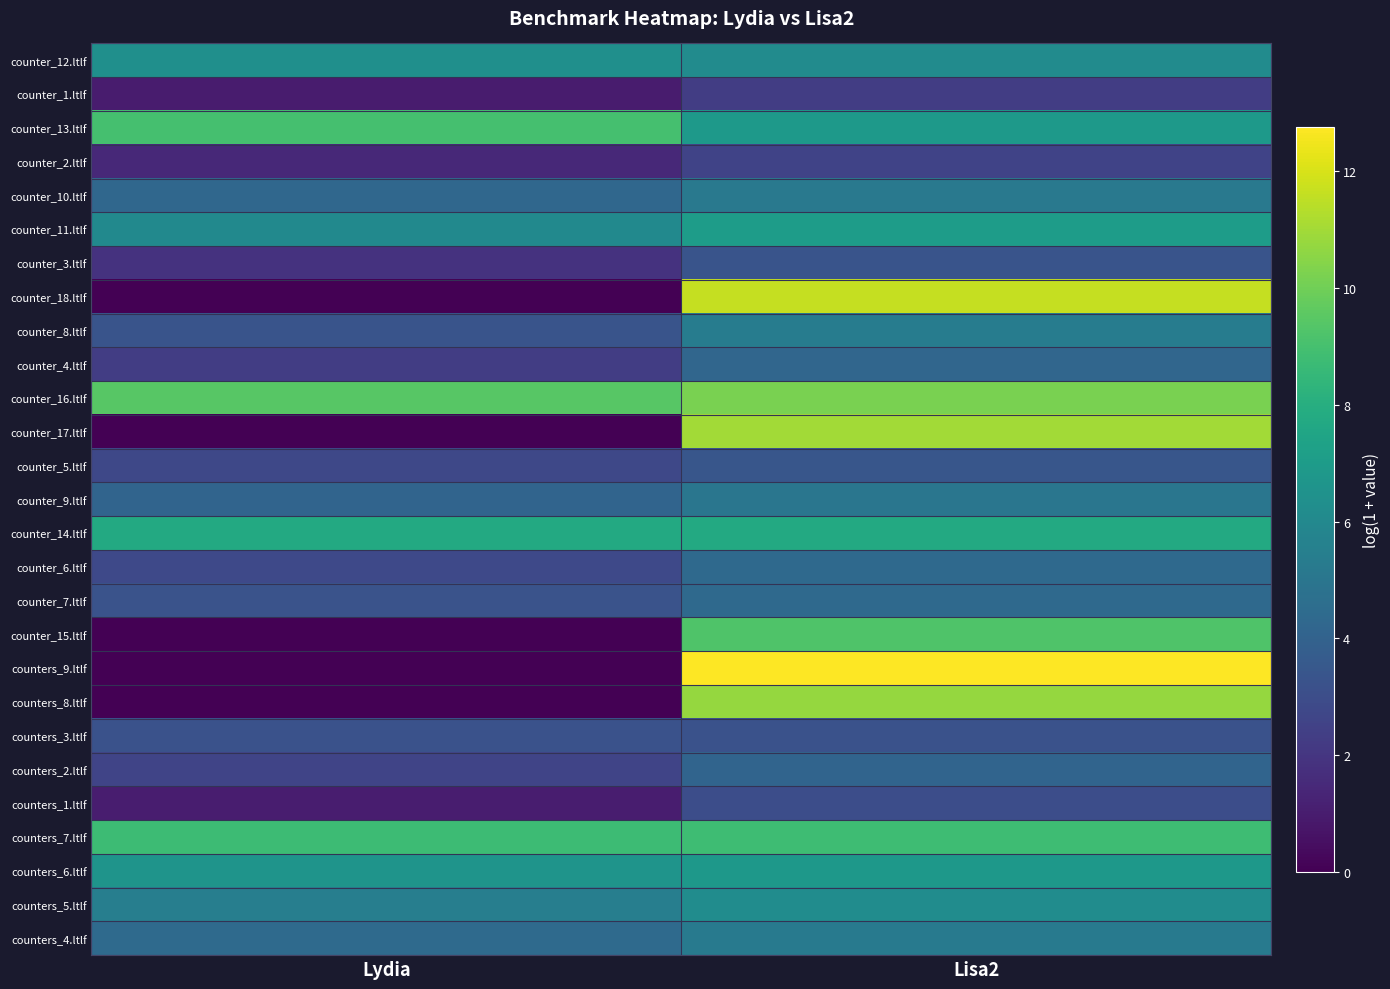

Reading right to left, list all the values displayed in this chart.

counter_12.ltlf: Lisa2=6.1	Lydia=6.3
counter_1.ltlf: Lisa2=2.3	Lydia=1.0
counter_13.ltlf: Lisa2=6.9	Lydia=9.0
counter_2.ltlf: Lisa2=2.6	Lydia=1.5
counter_10.ltlf: Lisa2=5.2	Lydia=4.3
counter_11.ltlf: Lisa2=7.1	Lydia=6.1
counter_3.ltlf: Lisa2=3.3	Lydia=1.9
counter_18.ltlf: Lisa2=11.7	Lydia=0.0
counter_8.ltlf: Lisa2=5.4	Lydia=3.3
counter_4.ltlf: Lisa2=4.2	Lydia=2.3
counter_16.ltlf: Lisa2=10.2	Lydia=9.5
counter_17.ltlf: Lisa2=11.0	Lydia=0.0
counter_5.ltlf: Lisa2=3.4	Lydia=2.8
counter_9.ltlf: Lisa2=5.0	Lydia=4.1
counter_14.ltlf: Lisa2=7.8	Lydia=7.8
counter_6.ltlf: Lisa2=4.4	Lydia=2.8
counter_7.ltlf: Lisa2=4.4	Lydia=3.3
counter_15.ltlf: Lisa2=9.2	Lydia=0.0
counters_9.ltlf: Lisa2=12.8	Lydia=0.0
counters_8.ltlf: Lisa2=10.7	Lydia=0.0
counters_3.ltlf: Lisa2=3.2	Lydia=3.2
counters_2.ltlf: Lisa2=4.1	Lydia=2.6
counters_1.ltlf: Lisa2=3.0	Lydia=1.0
counters_7.ltlf: Lisa2=8.8	Lydia=8.7
counters_6.ltlf: Lisa2=6.8	Lydia=6.6
counters_5.ltlf: Lisa2=6.2	Lydia=5.5
counters_4.ltlf: Lisa2=5.2	Lydia=4.4